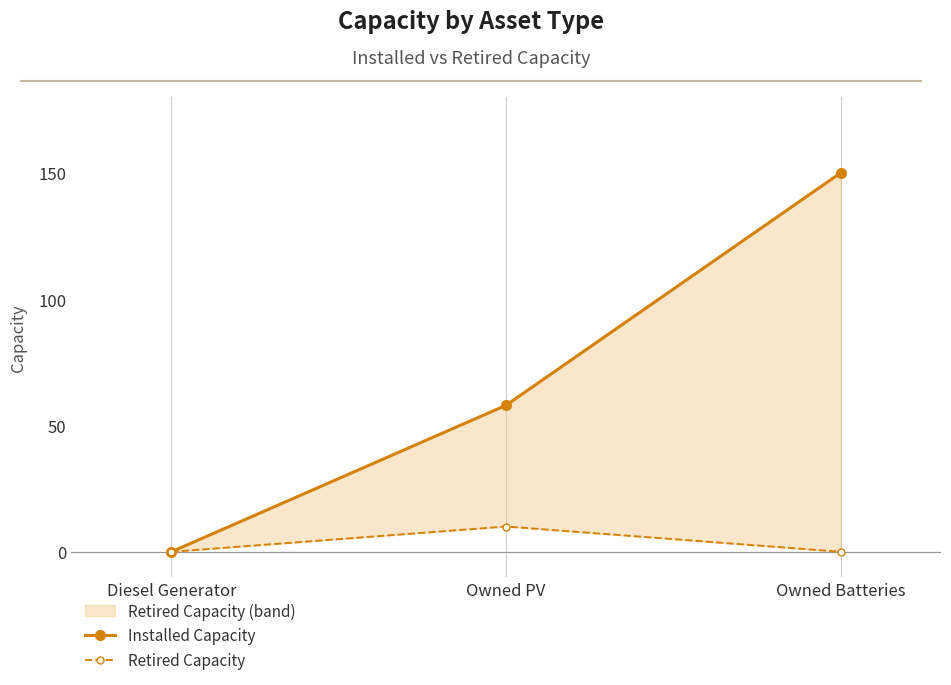

At which label does Installed Capacity first exceed 58?

Owned Batteries